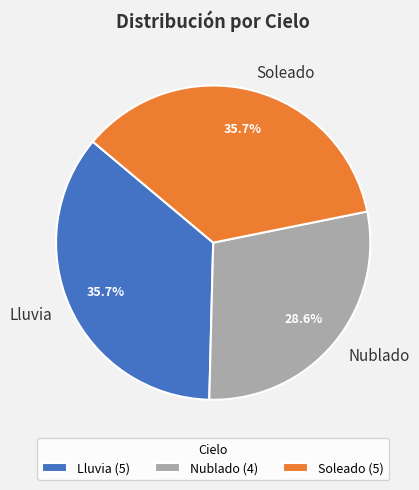

To the nearest percent, what portion does Lluvia represent?

36%